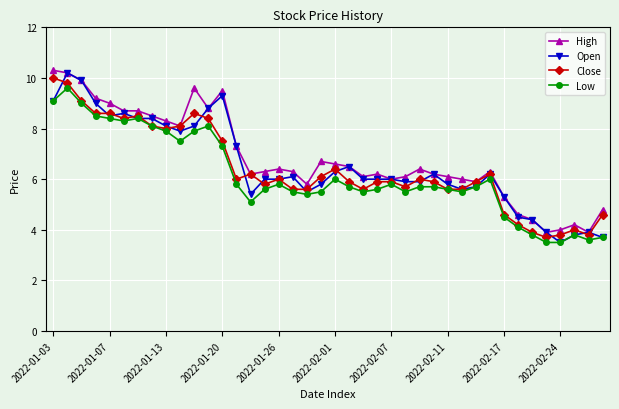

What is the lowest value of the High series?

3.9